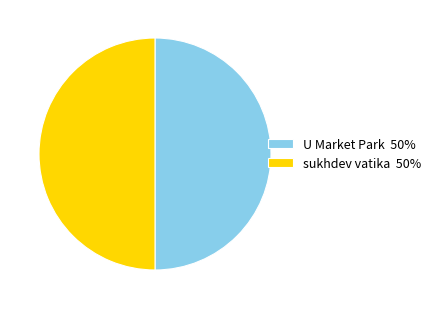

The U Market Park 50% slice represents 50% of the pie. True or false?

True